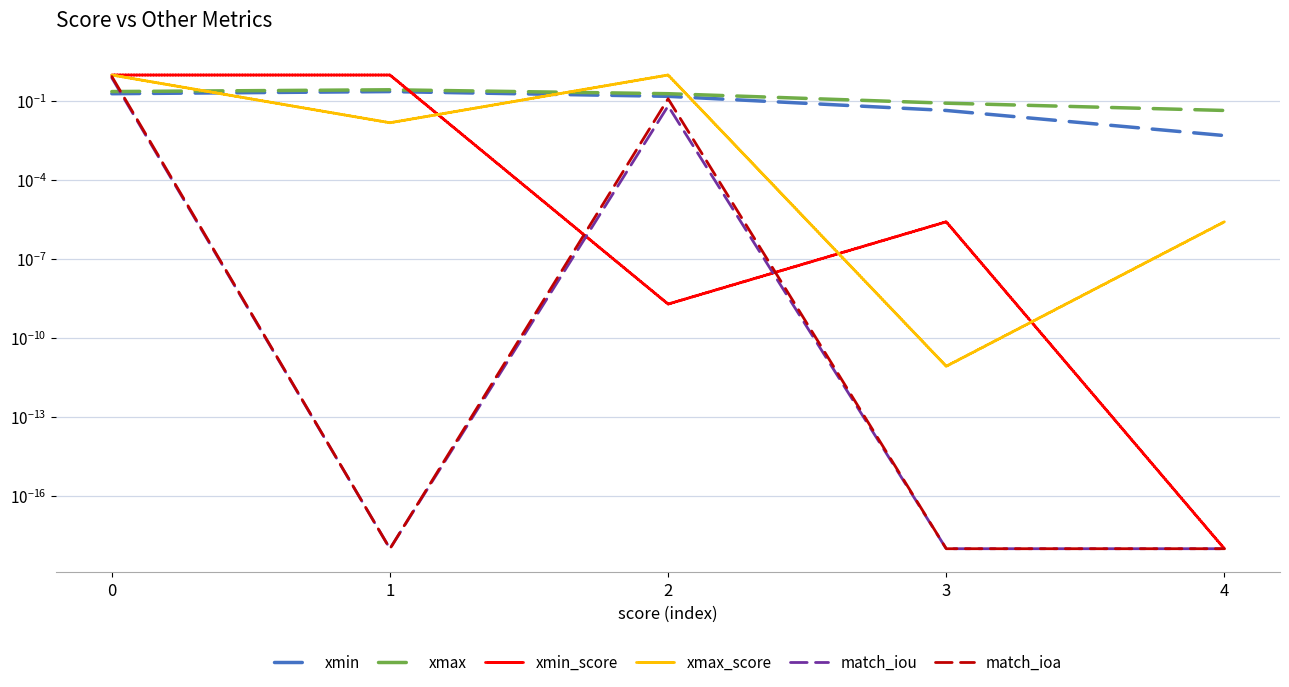

Reading left to right, extract all data points from this chart.

xmin: 0=0.2	1=0.2	2=0.2	3=0.0	4=0.0
xmax: 0=0.2	1=0.3	2=0.2	3=0.1	4=0.0
xmin_score: 0=1.0	1=1.0	2=0.0	3=0.0	4=0.0
xmax_score: 0=1.0	1=0.0	2=1.0	3=0.0	4=0.0
match_iou: 0=0.8	1=0.0	2=0.1	3=0.0	4=0.0
match_ioa: 0=0.9	1=0.0	2=0.1	3=0.0	4=0.0